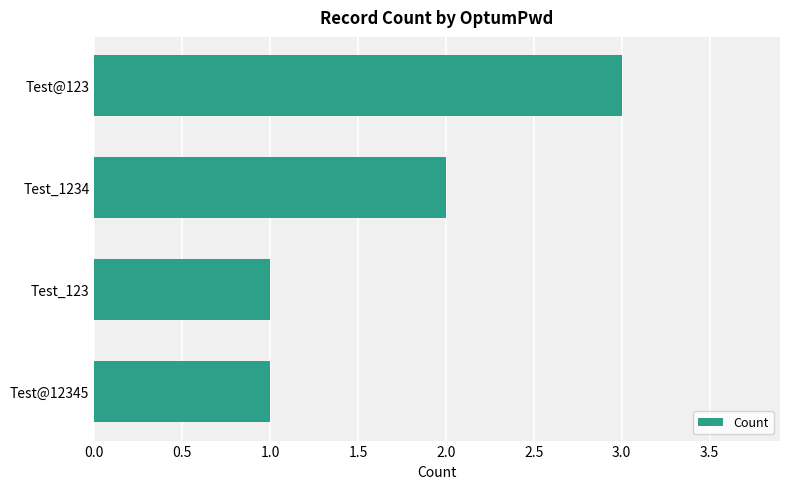

The chart shows a value of 2 at Test@123. True or false?

False